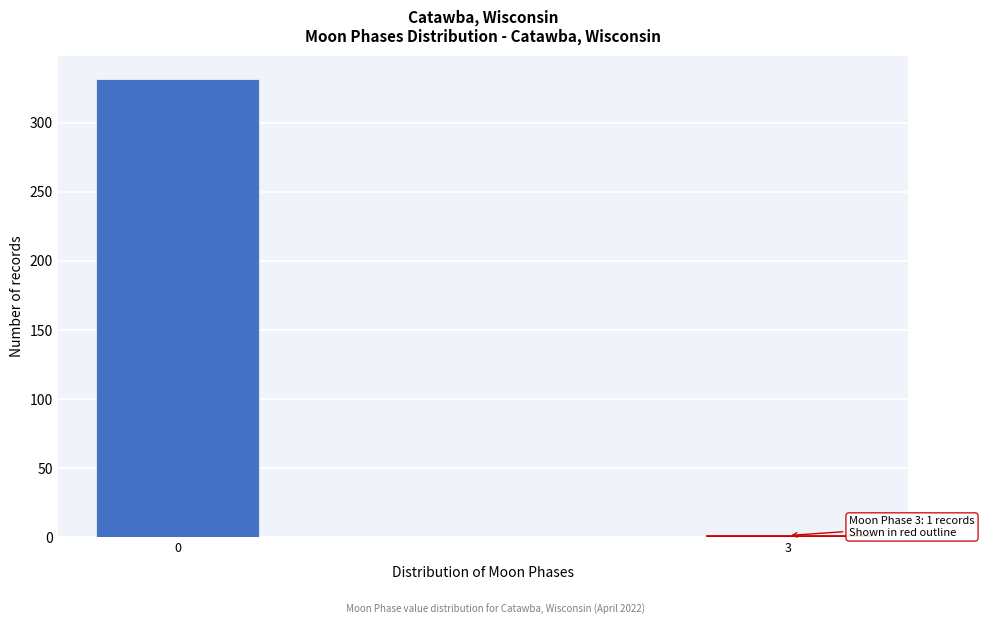

Reading right to left, extract all data points from this chart.

3=1	0=332